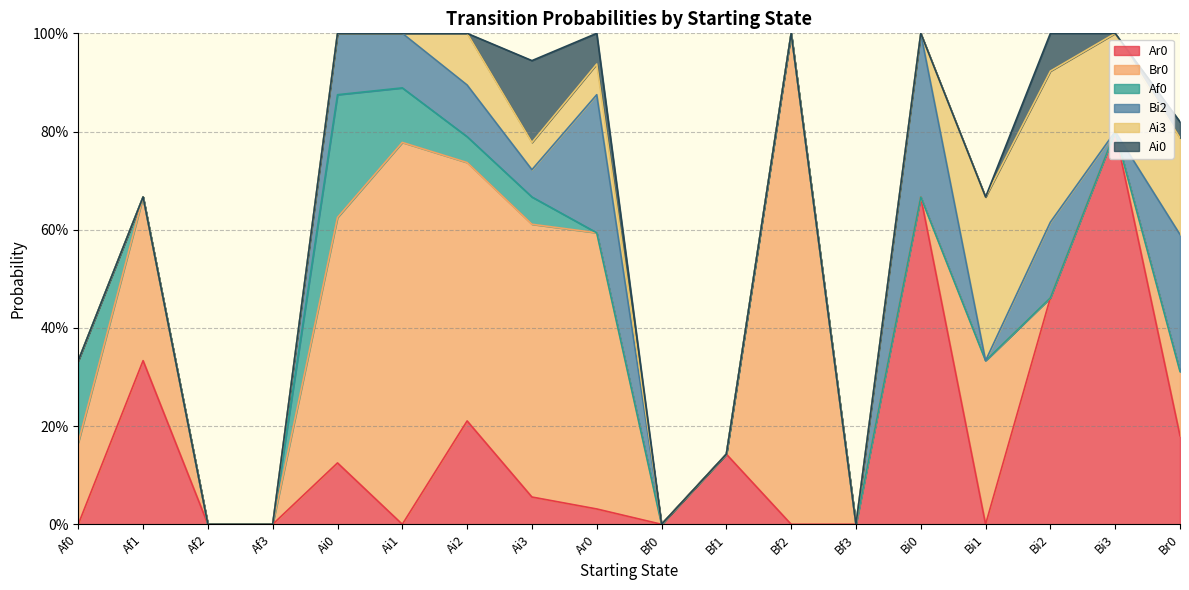

Rank the series by their maximum value, from highest to lowest.

Br0, Ar0, Bi2, Ai3, Af0, Ai0